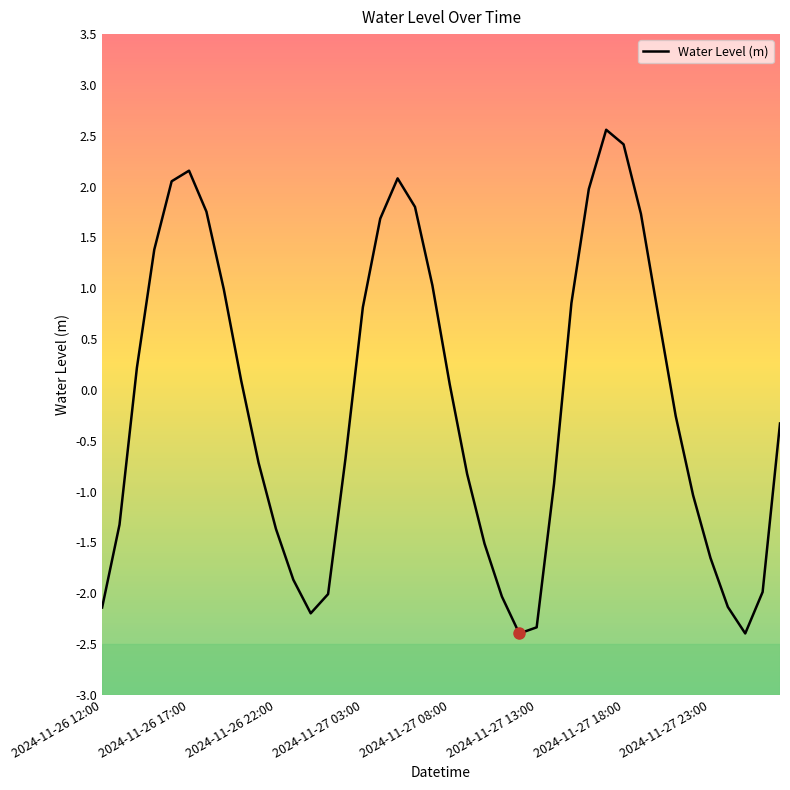

What is the difference between the maximum and minimum values?

5.0